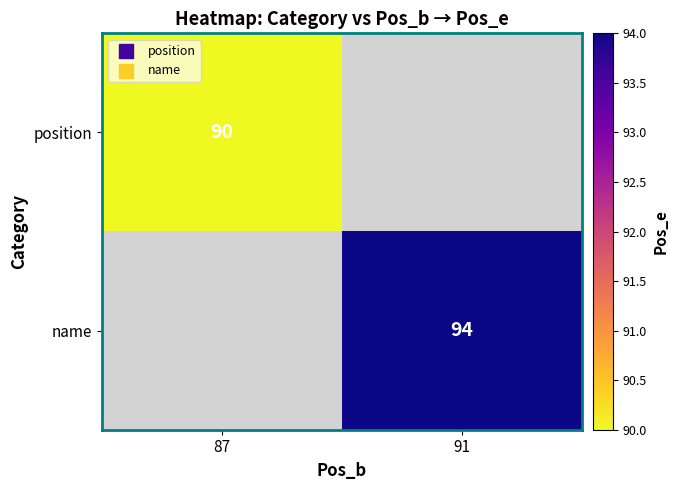

True or false: position has a value of 23 at 87.

False